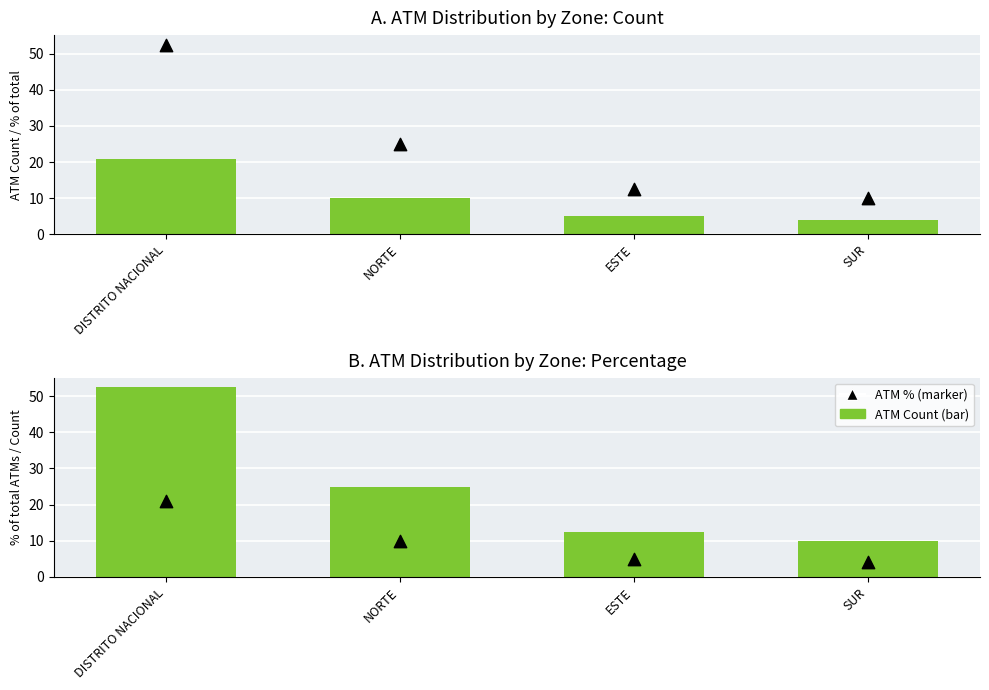

At which category is the sum across all series the highest?

DISTRITO NACIONAL